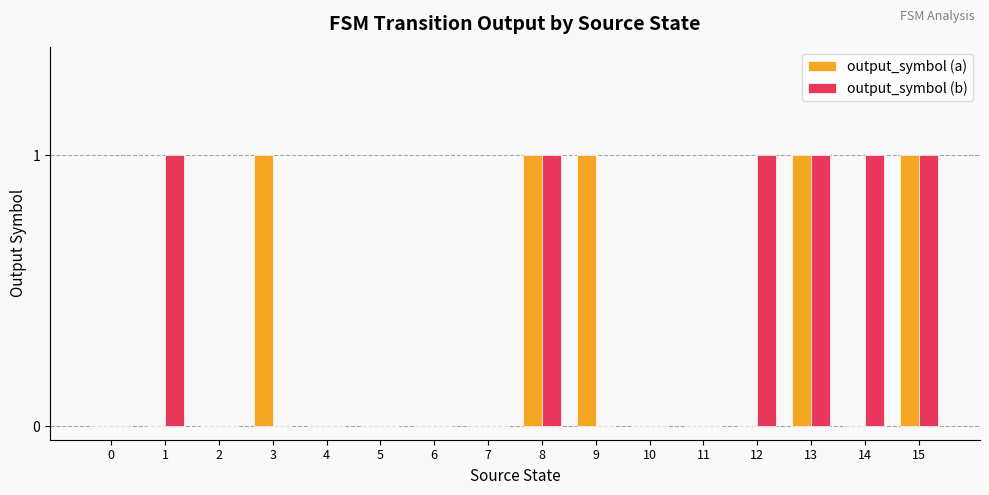

Reading right to left, extract all data points from this chart.

output_symbol (a): 15=1	14=0	13=1	12=0	11=0	10=0	9=1	8=1	7=0	6=0	5=0	4=0	3=1	2=0	1=0	0=0
output_symbol (b): 15=1	14=1	13=1	12=1	11=0	10=0	9=0	8=1	7=0	6=0	5=0	4=0	3=0	2=0	1=1	0=0